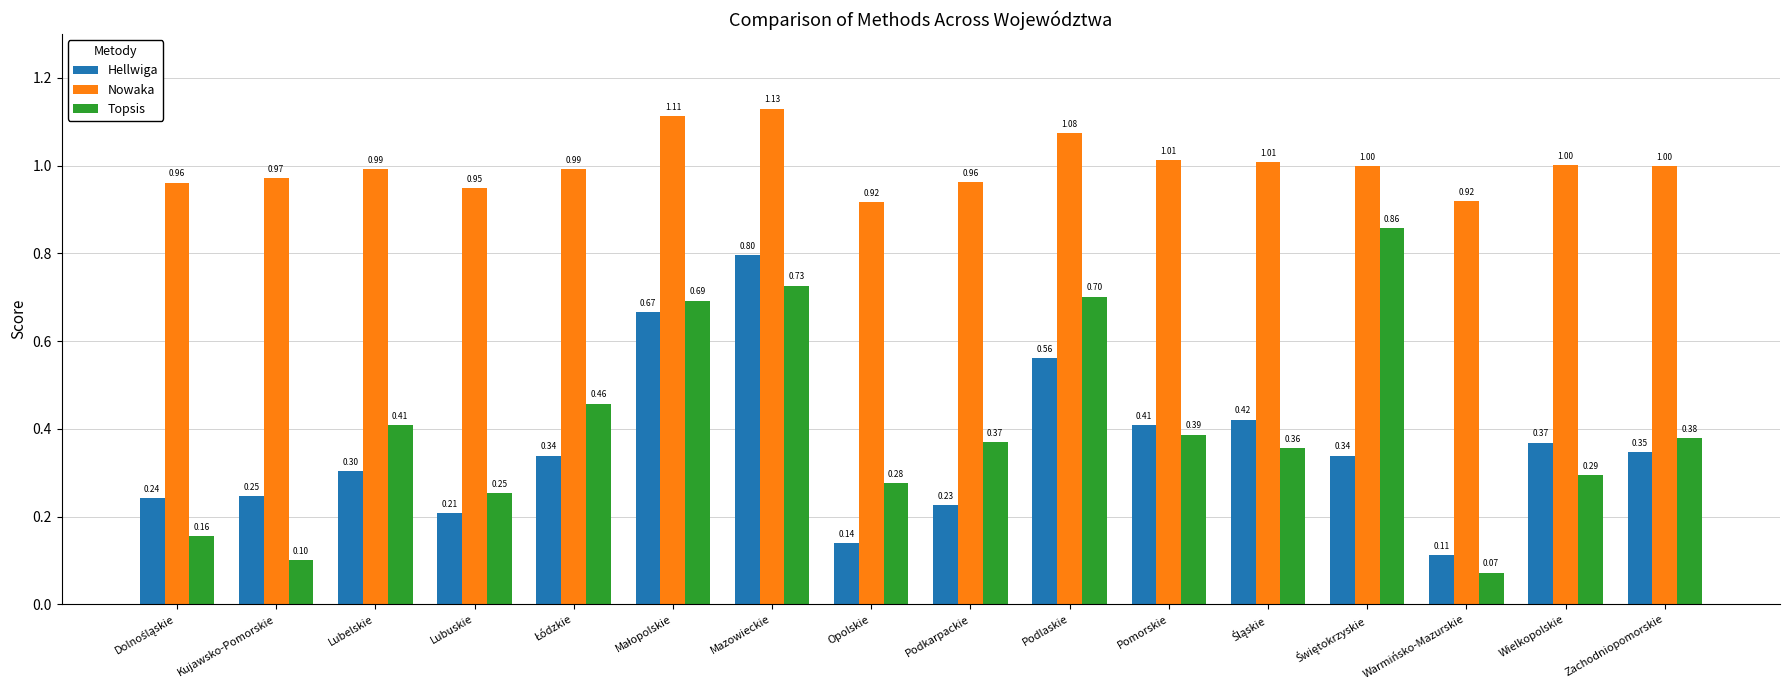

Rank the series by their maximum value, from highest to lowest.

Nowaka, Topsis, Hellwiga